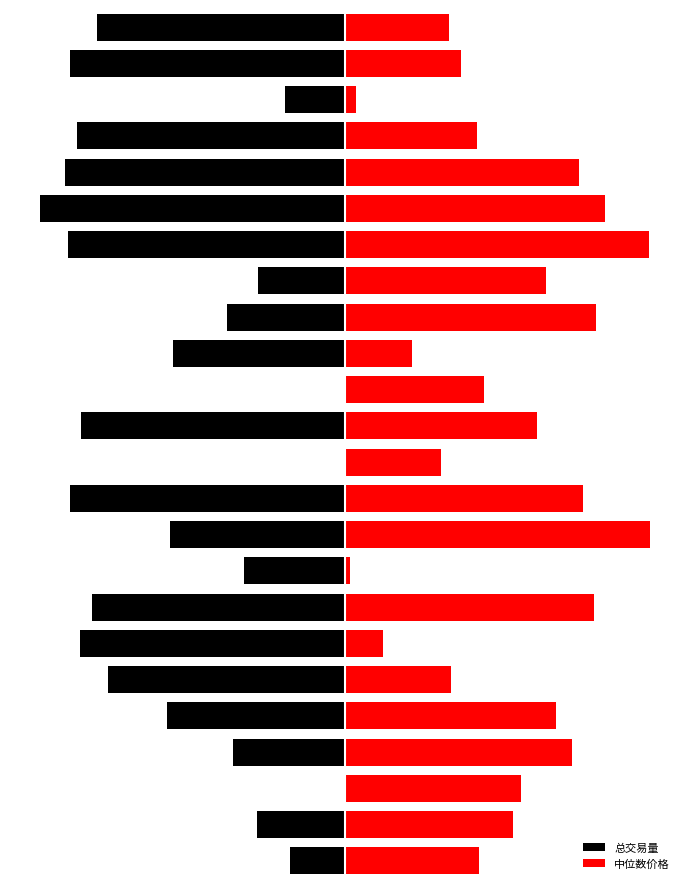

How many data points in 总交易量 are above -115?

11